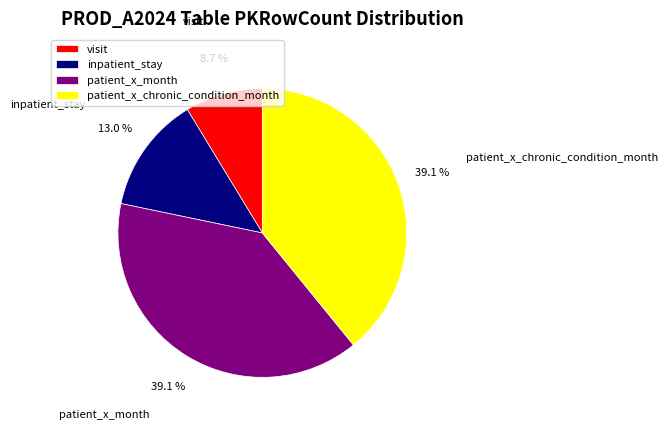

To the nearest percent, what is the difference between the largest and smallest slice percentages?

30%